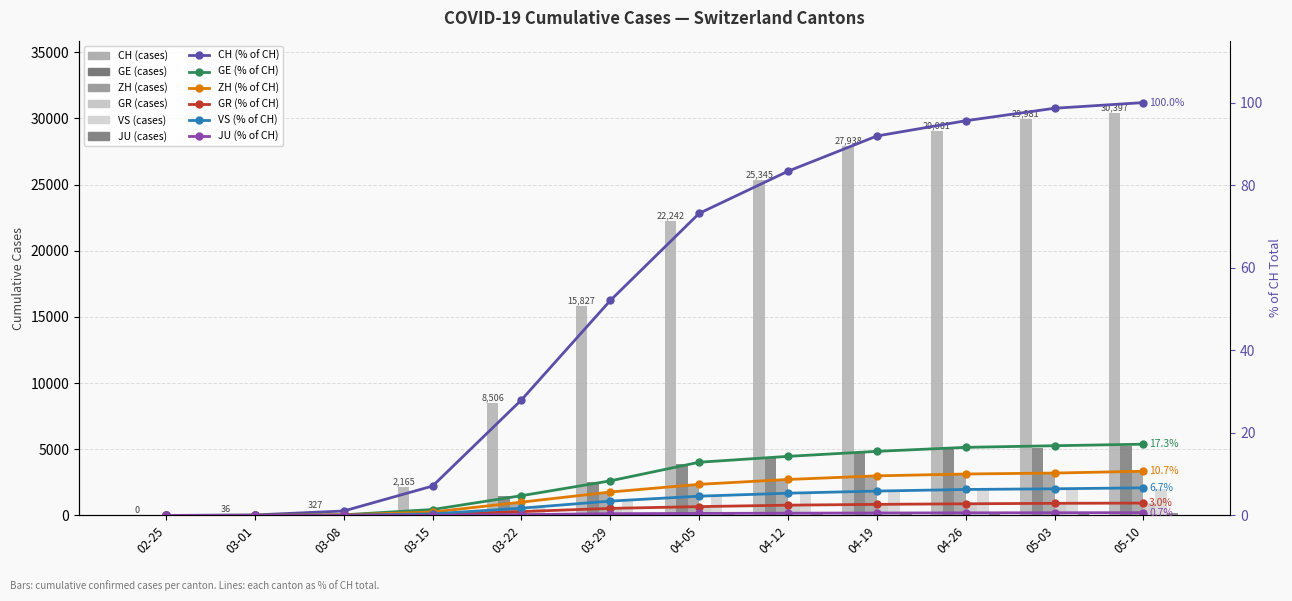

Which has a higher value, 03-08 or 05-03?

05-03